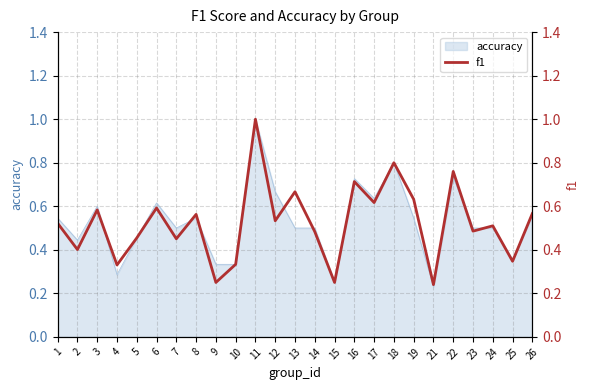

True or false: the data shows 0.8 at 23.

False